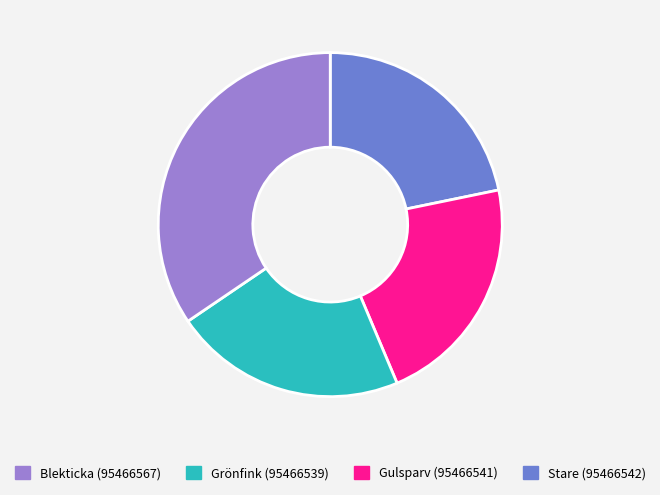

Is there a majority slice in this chart?

No